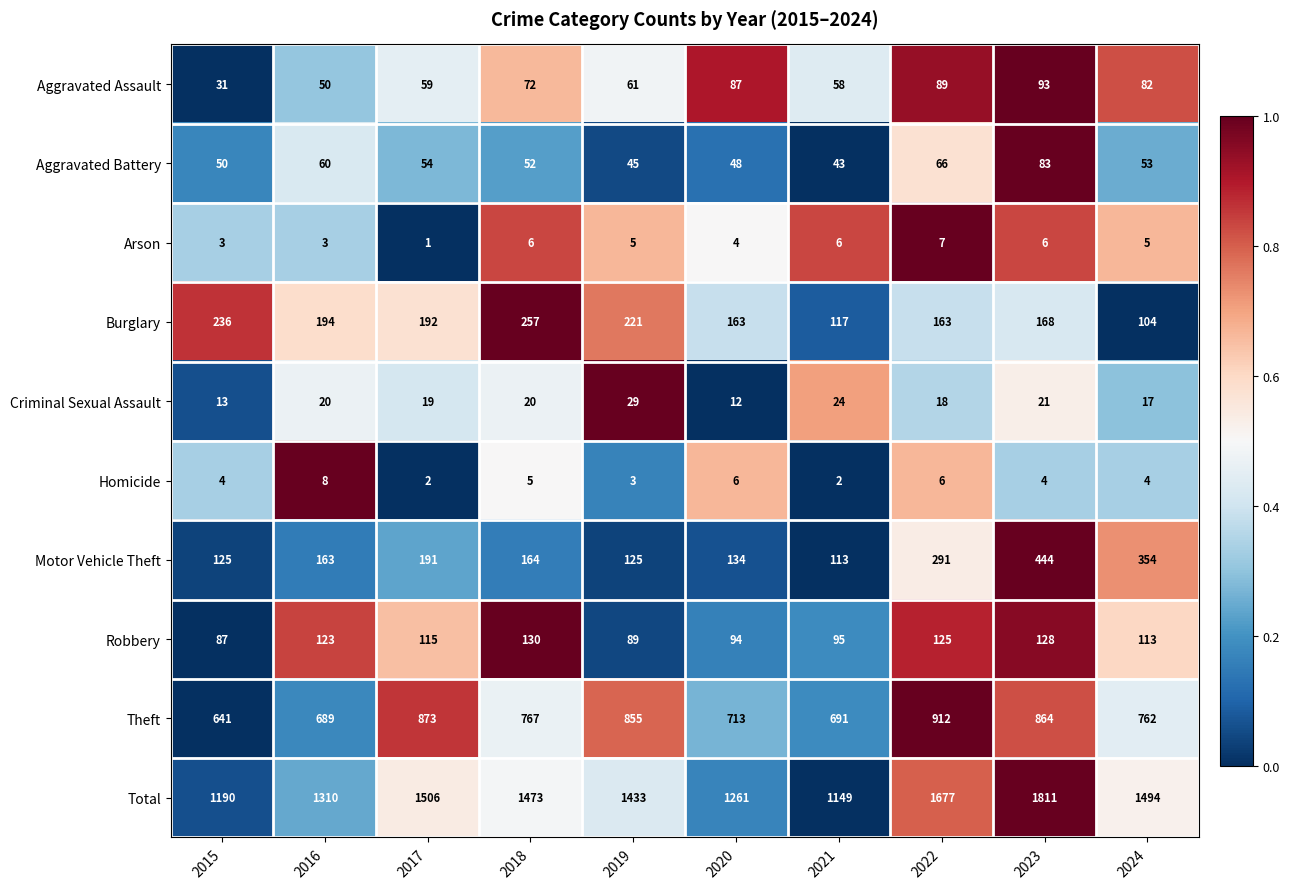

Rank the series by their maximum value, from highest to lowest.

Total, Theft, Motor Vehicle Theft, Burglary, Robbery, Aggravated Assault, Aggravated Battery, Criminal Sexual Assault, Homicide, Arson